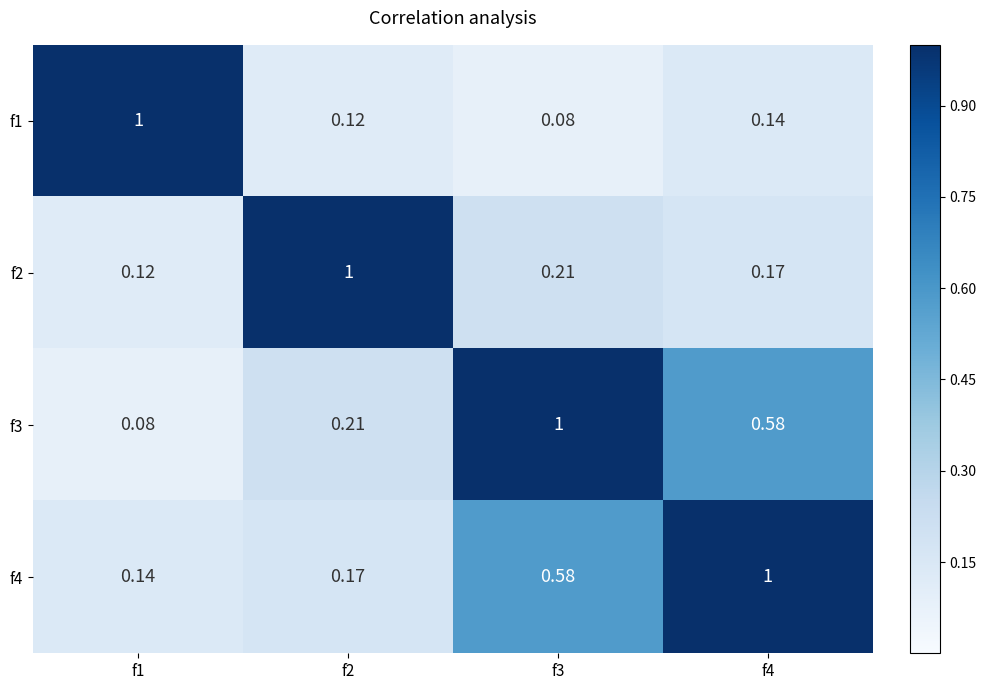

Is the value of f3 at f4 greater than the value of f1 at f4?

Yes